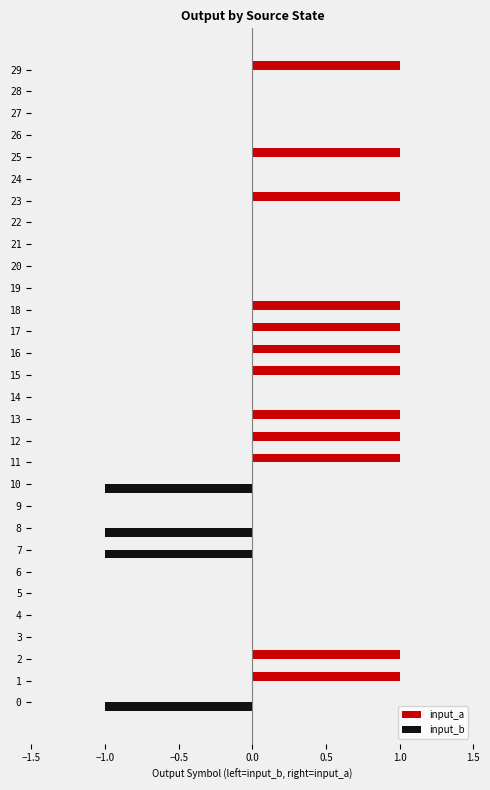

Which series has the largest total across all categories?

input_a